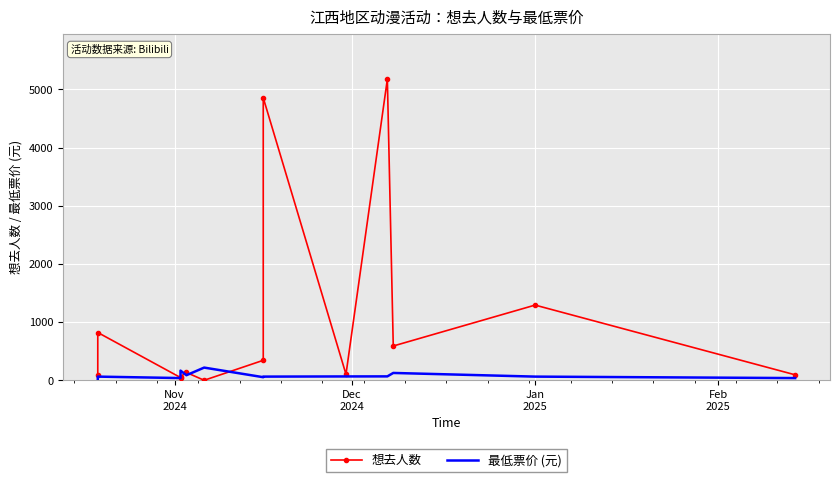

True or false: 最低票价 (元) has a value of 139.9 at 4.

False